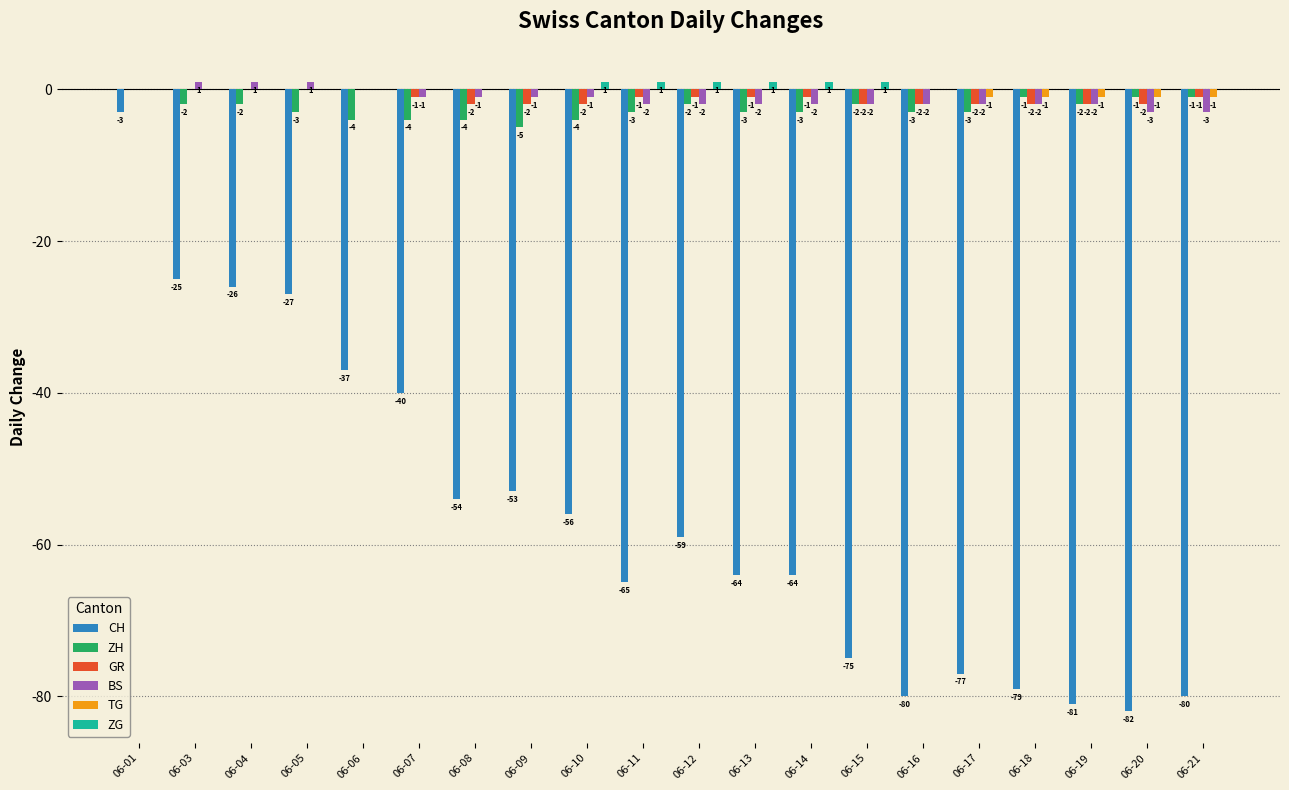

Which series changed the most between 06-04 and 06-10?

CH